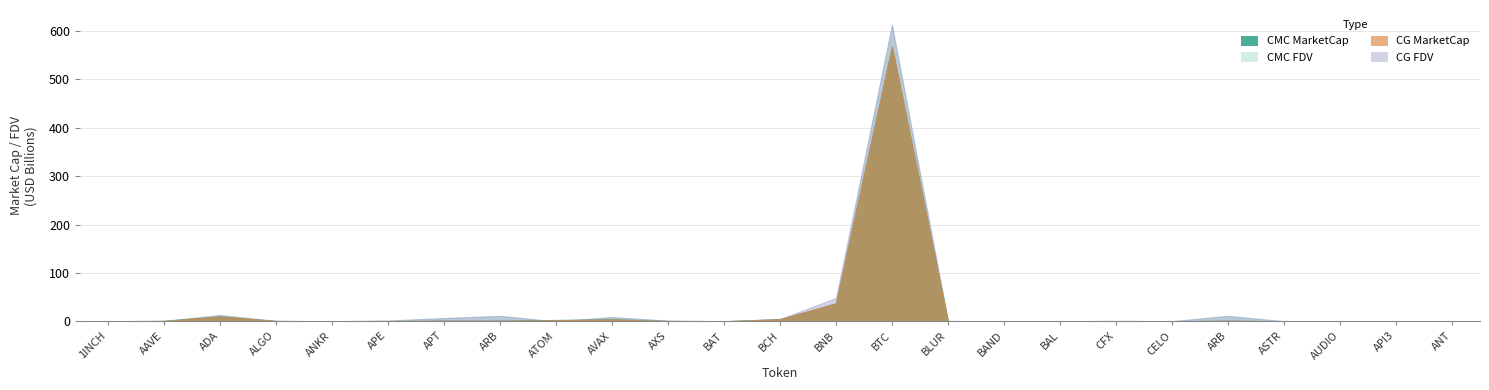

Reading left to right, transcribe all the data shown in this chart.

CMC_MarketCap: 311093919	948917118	10233281520	882288664	241264406	668688901	1459003750	1453337454	2962149590	4320873329	819501411	313944330	4581370487	37343170031	567158555920	236976643	162934903	221231790	540618422	249800860	1453337454	232763543	224270508	95389165	171174150
CMC_FDV: 454137908	1046242624	13146670797	1129839509	241264406	1814162344	6966464514	11398725129	0	8982345062	1574772603	316082716	4941273115	37343170031	612317936816	860021814	168335629	413497716	927277402	491300532	11398725129	409995288	242048552	138328329	184587758
CG_MarketCap: 310761864	948625001	10222185829	881899174	196634439	669034173	1455569844	1451495668	2498392098	4317093397	762328431	314391683	4585286506	37327037568	567145184988	236794265	163021416	182499264	368395961	249355783	1451495668	232884001	226687883	95228864	171006254
CG_FDV: 453653171	1045918381	13125926349	1129340739	240887986	1815099069	6949712496	11384279747	0	8974485331	1574931857	316533117	4945490444	48521996121	612302305041	859221787	168425324	413139086	928213417	490425168	11384279747	418588891	241614047	138607804	192639659